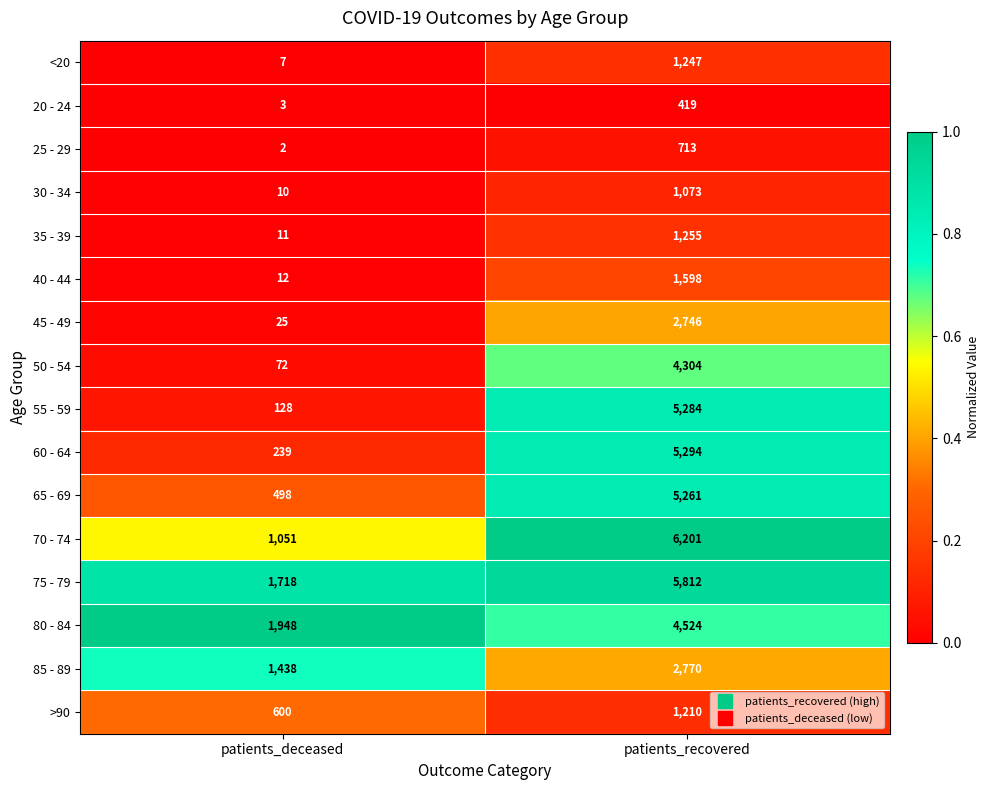

True or false: 45 - 49 has a value of 2746 at patients_recovered.

True